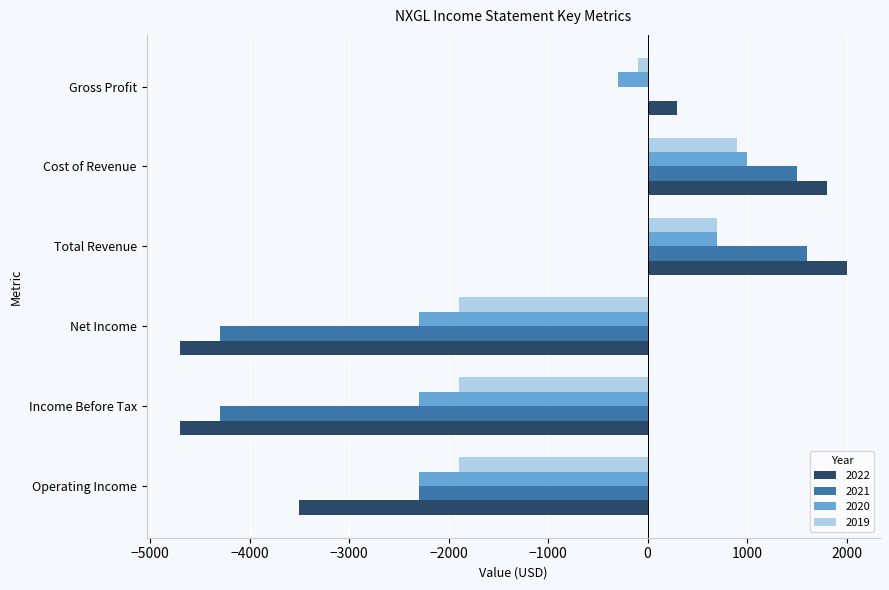

Which series changed the most between Net Income and Total Revenue?

2022